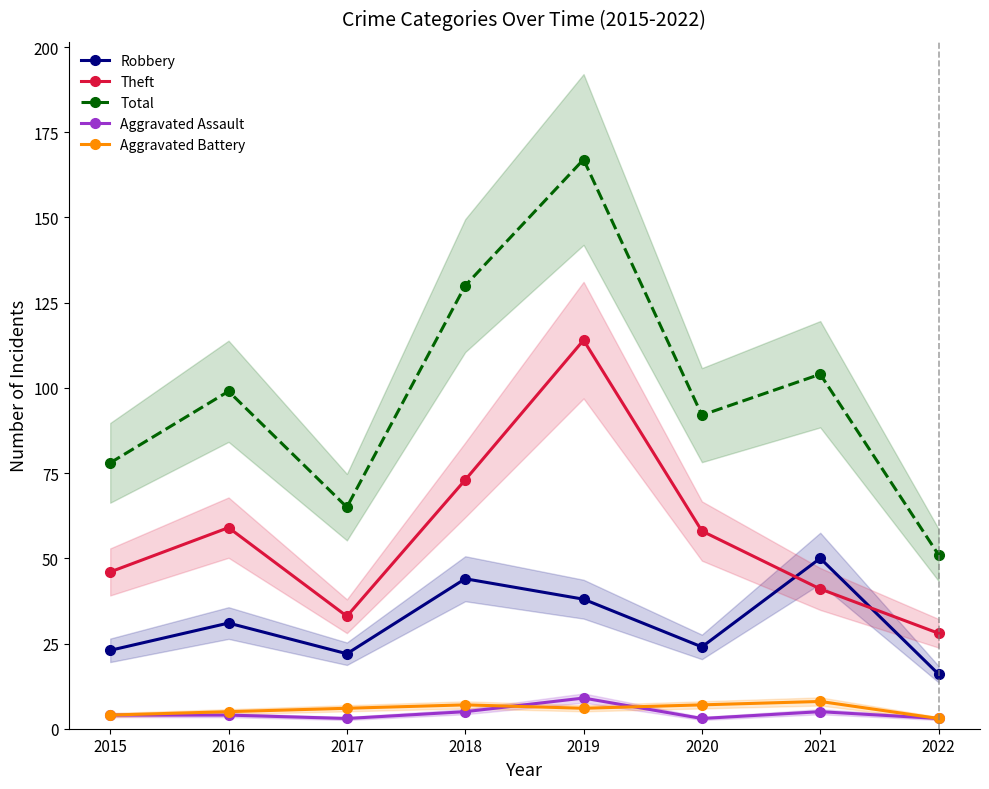

Rank the categories by Total value from lowest to highest.

2022, 2017, 2015, 2020, 2016, 2021, 2018, 2019